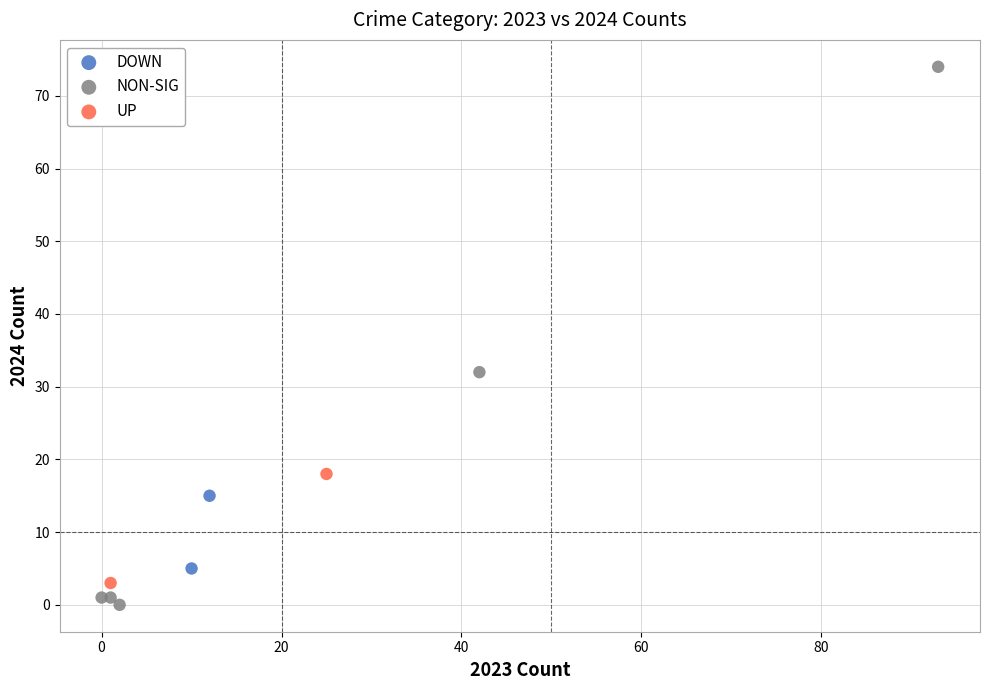

What are all the series names shown in the legend?

DOWN, NON-SIG, UP